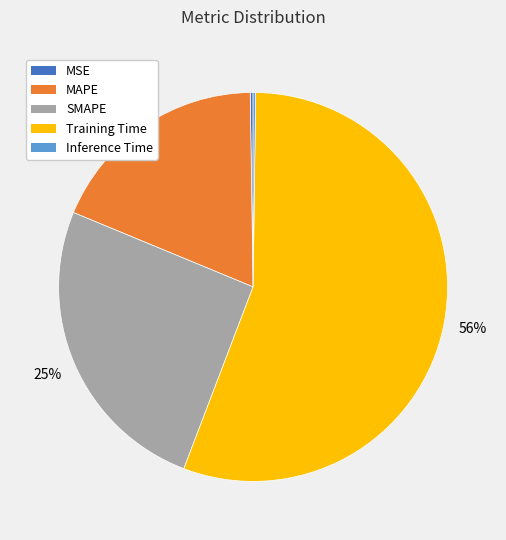

What is the majority slice?

Training Time